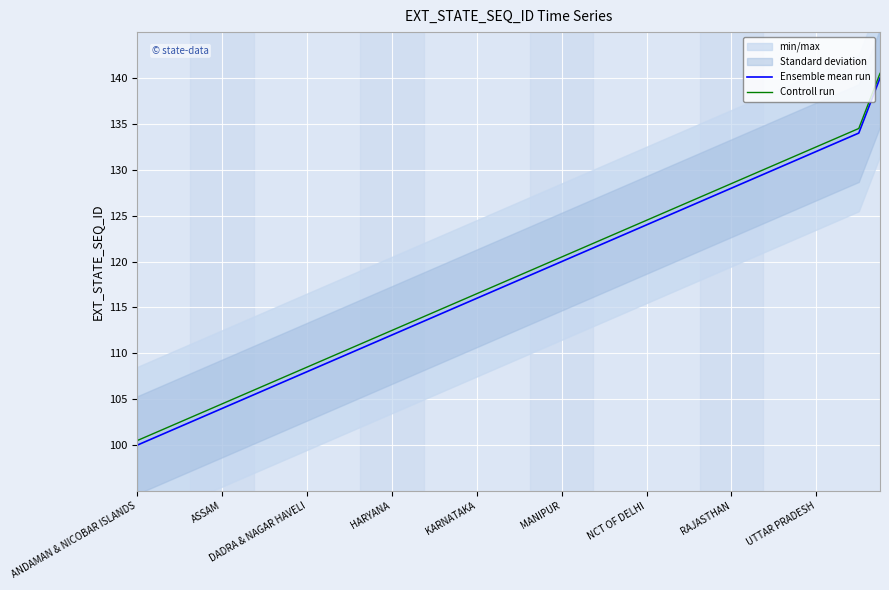

How many values in the Ensemble mean run series are below 118?

18